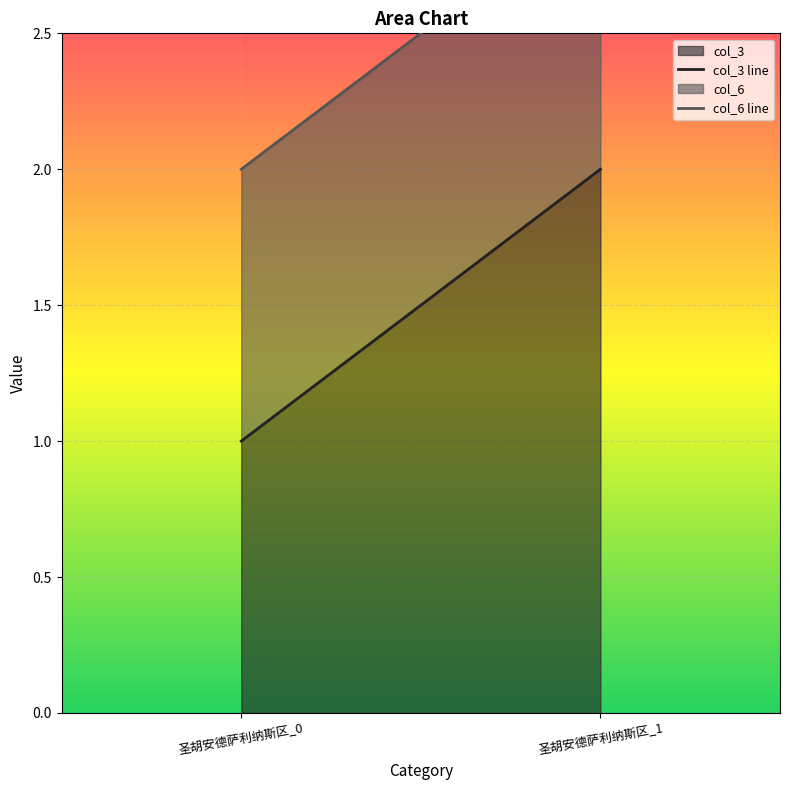

What is the value of the col_3 line point at the 1st from the left?

1